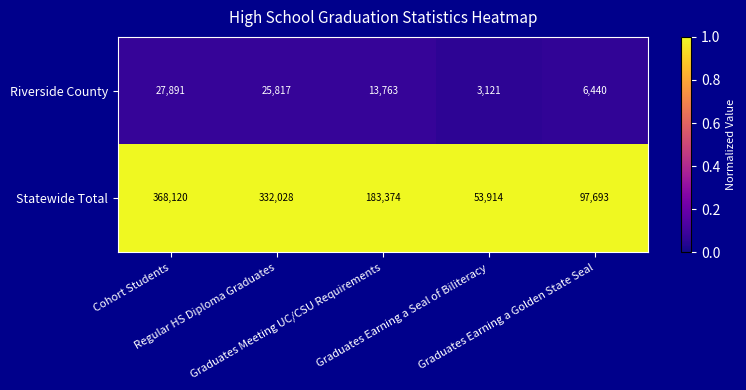

Which series changed the most between Graduates Meeting UC/CSU Requirements and Graduates Earning a Golden State Seal?

Statewide Total